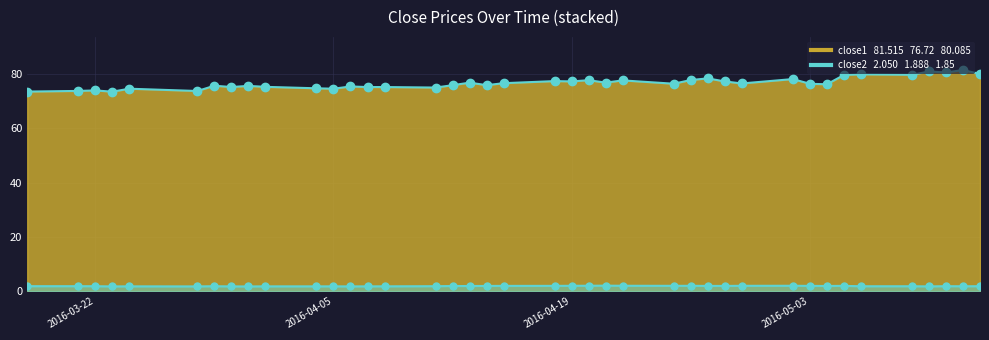

True or false: close2_line has more than 1 interior local peaks.

True